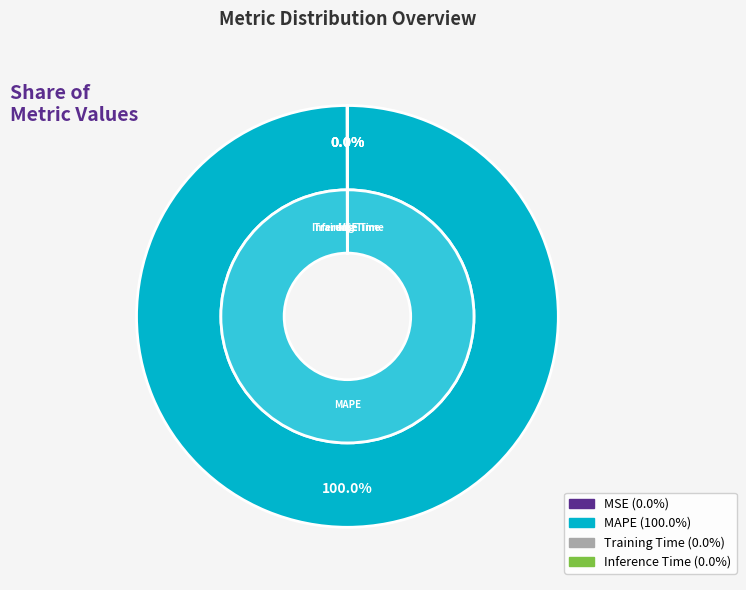

The MSE slice represents 0% of the pie. True or false?

True